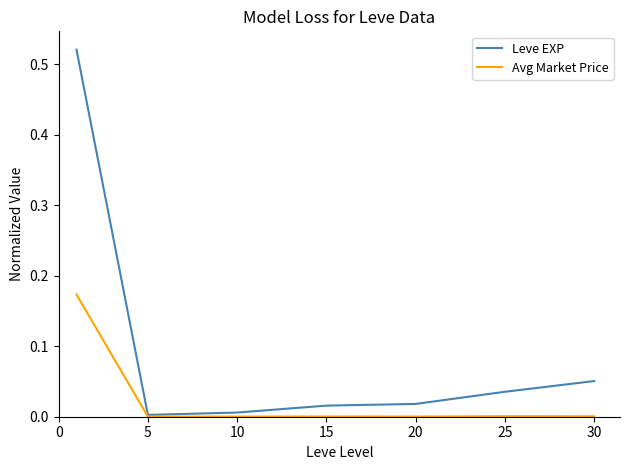

List the series in order of their overall mean, lowest first.

Avg Market Price, Leve EXP